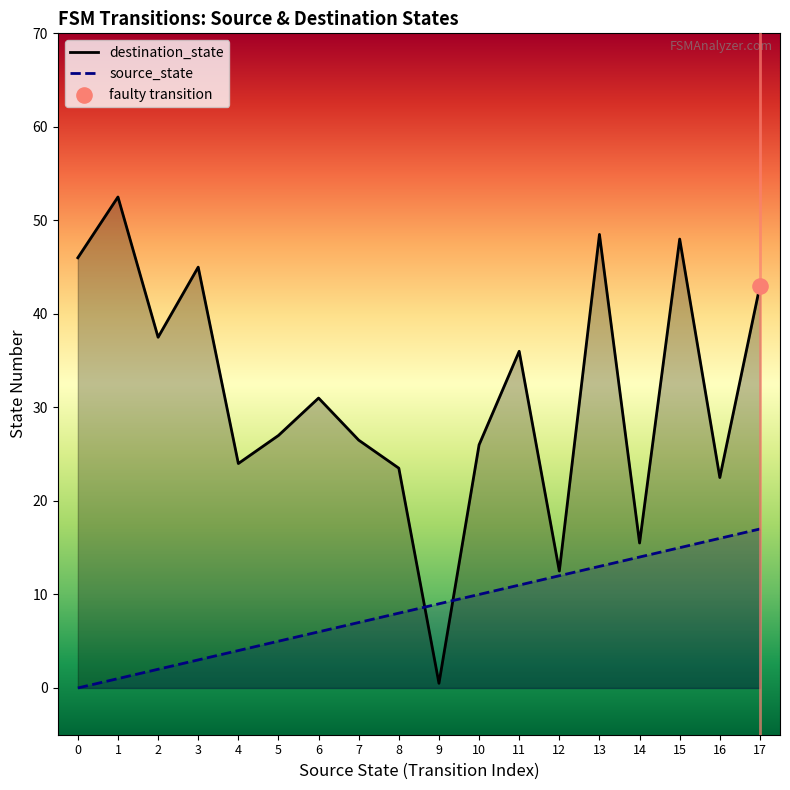

Which series has the largest total across all categories?

destination_state